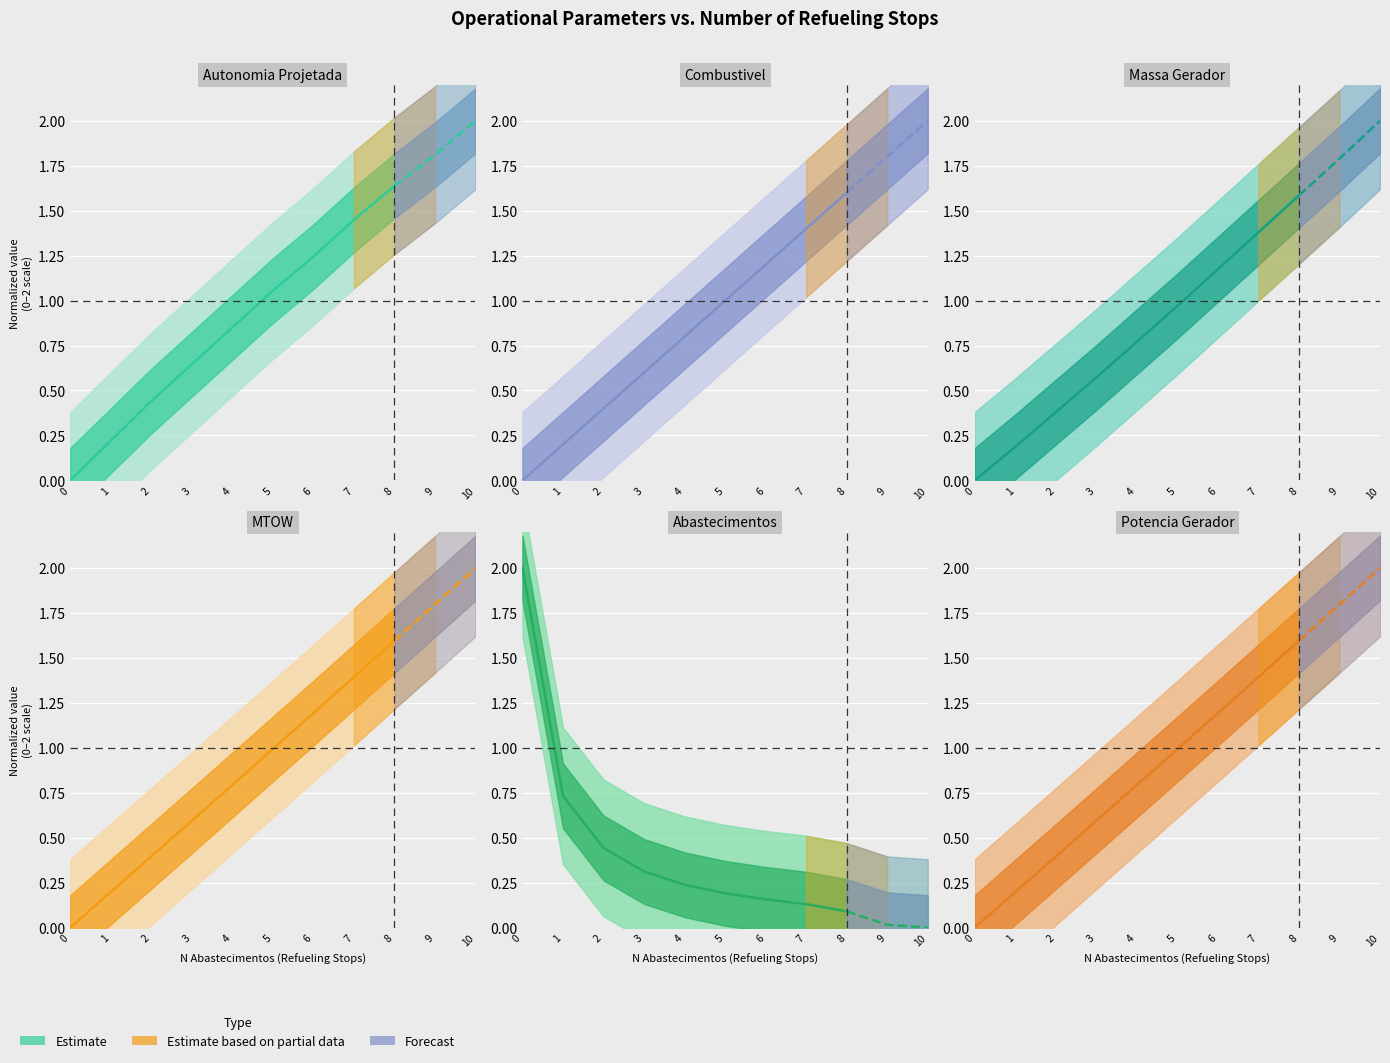

The value of Abastecimentos at 4 is 0.3. True or false?

False